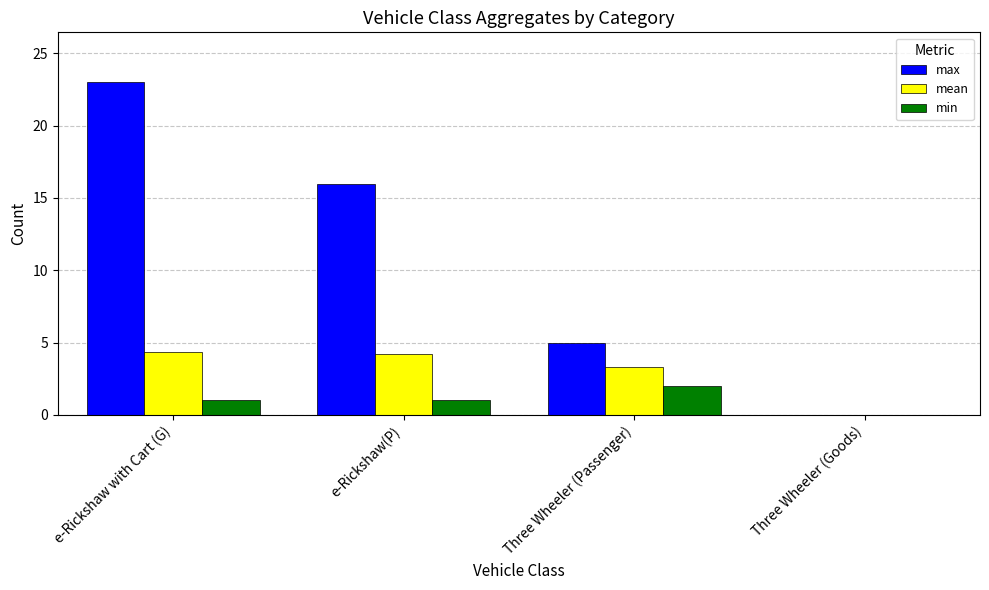

Count the number of categories in the chart.

4